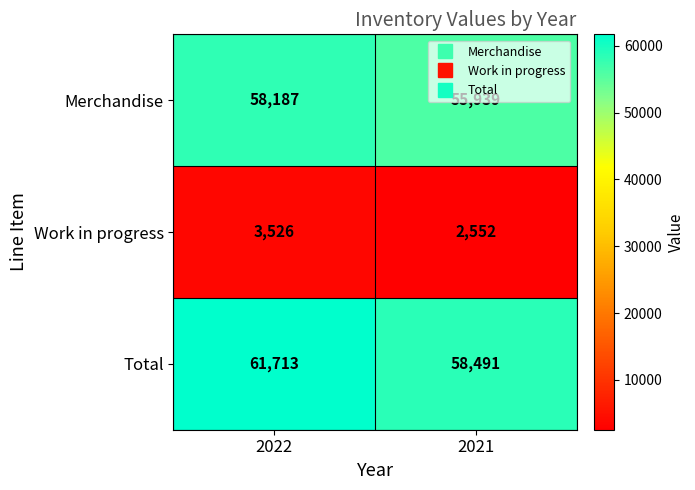

Which category has the highest value in the Work in progress series?

2022